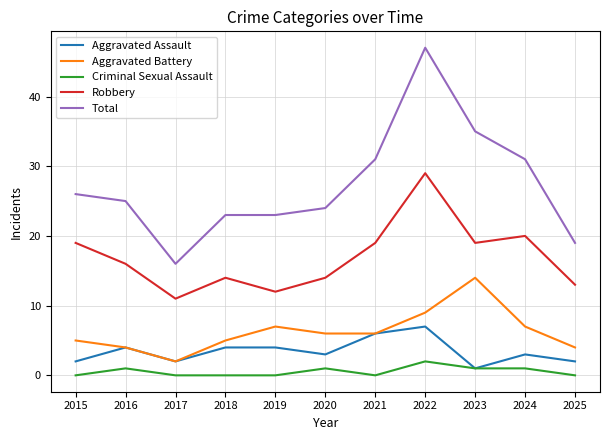

Is it true that Aggravated Battery equals 1 at 2016?

False